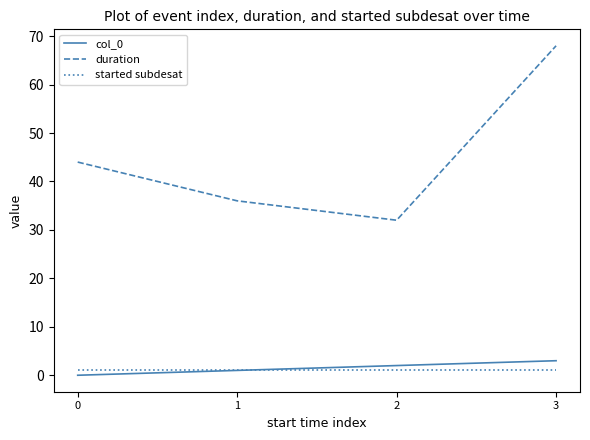

At which category does the chart reach its peak across all series?

3